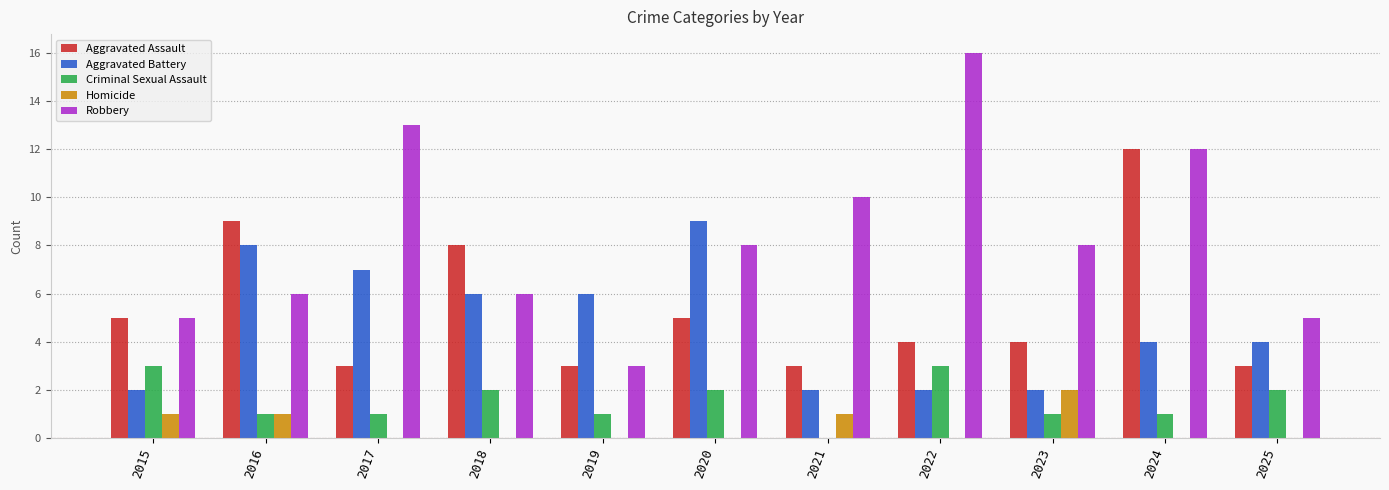

At which category is the sum across all series the highest?

2024